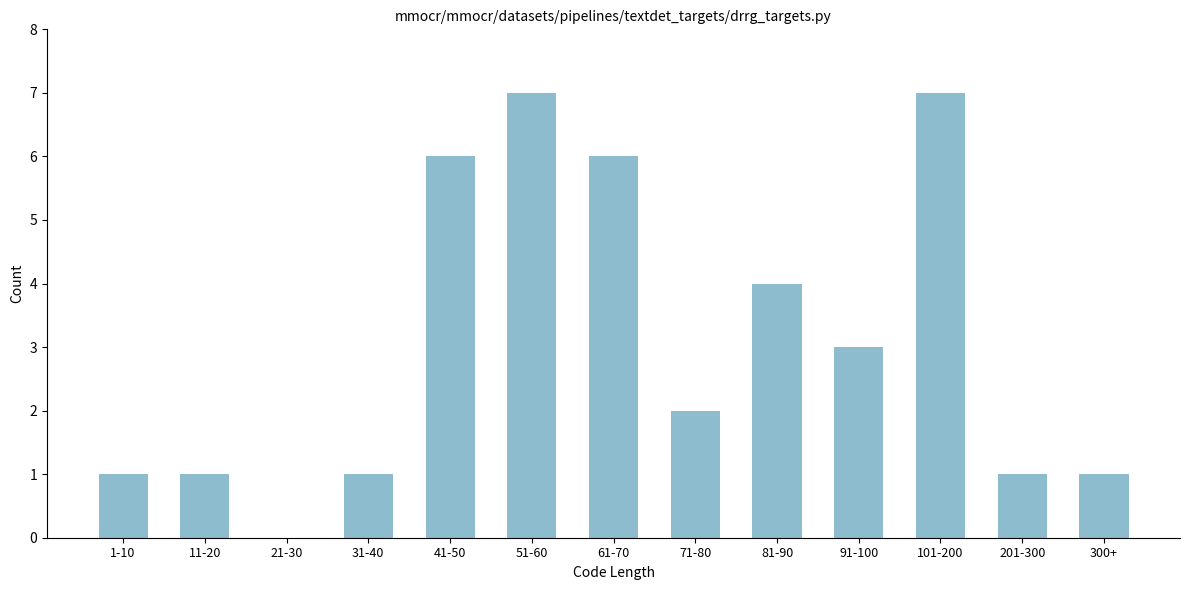

Reading left to right, what are all the values shown in this chart?

1-10=1	11-20=1	21-30=0	31-40=1	41-50=6	51-60=7	61-70=6	71-80=2	81-90=4	91-100=3	101-200=7	201-300=1	300+=1